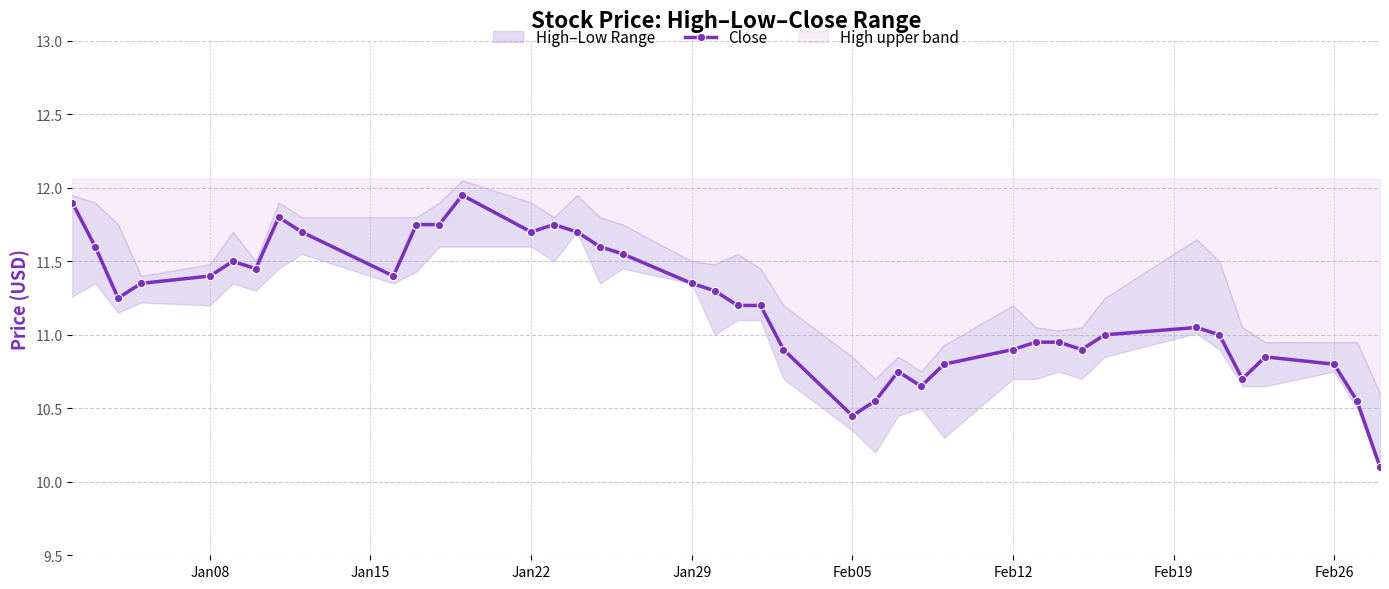

What is the sum of all values?

448.0